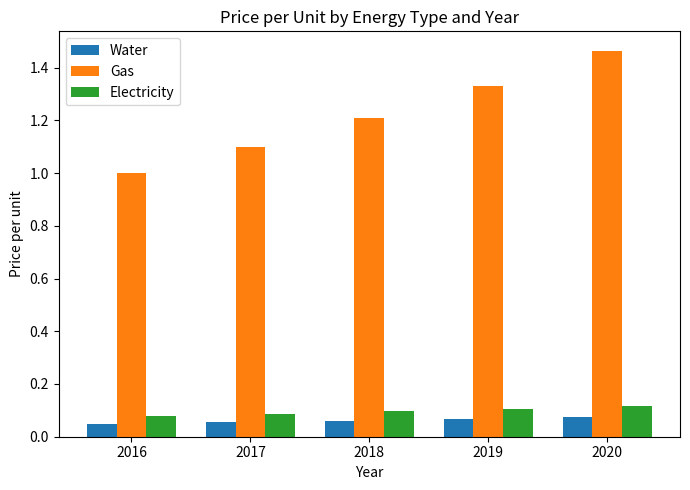

Which series has the widest spread of values?

Gas